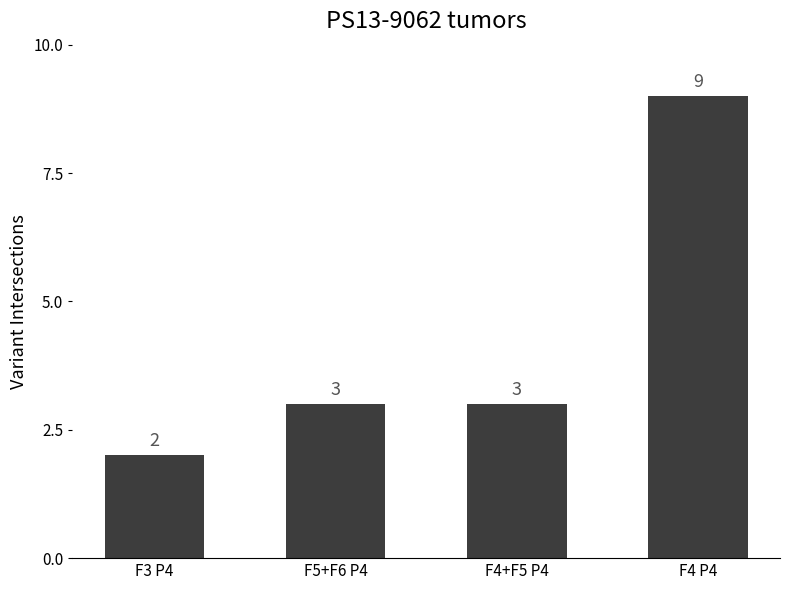

Are the bars grouped side by side (vs. stacked)?

No